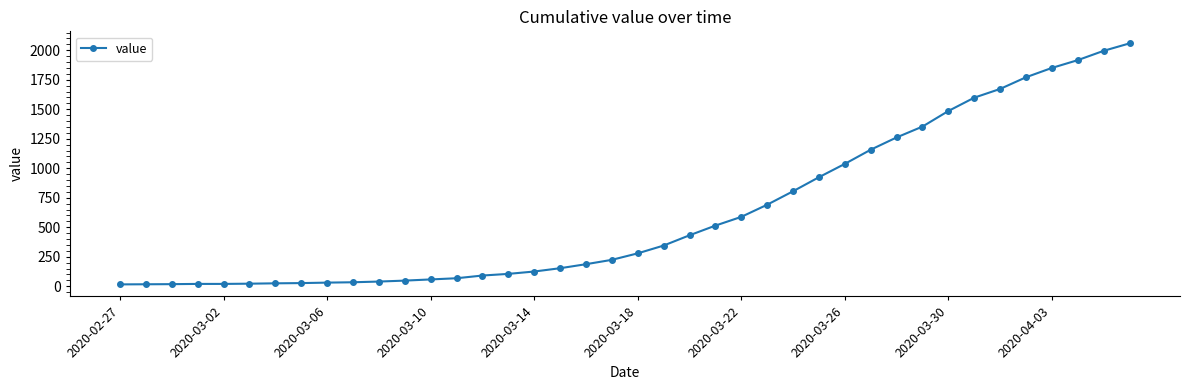

Does the chart display data point markers on the line(s)?

Yes